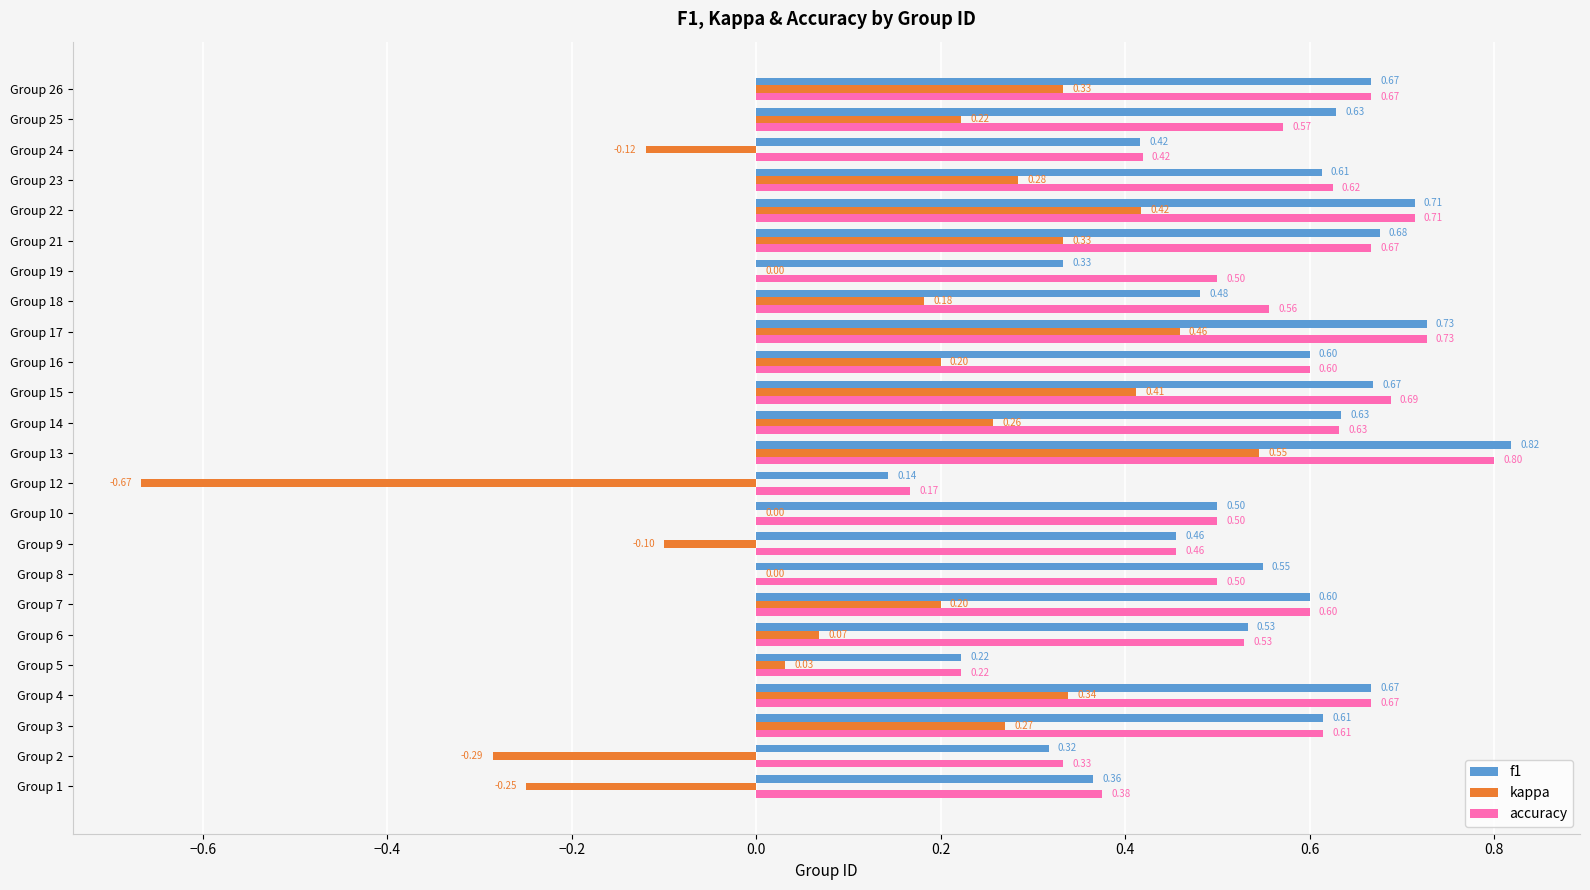

What is the total value across all series at Group 1?

0.5